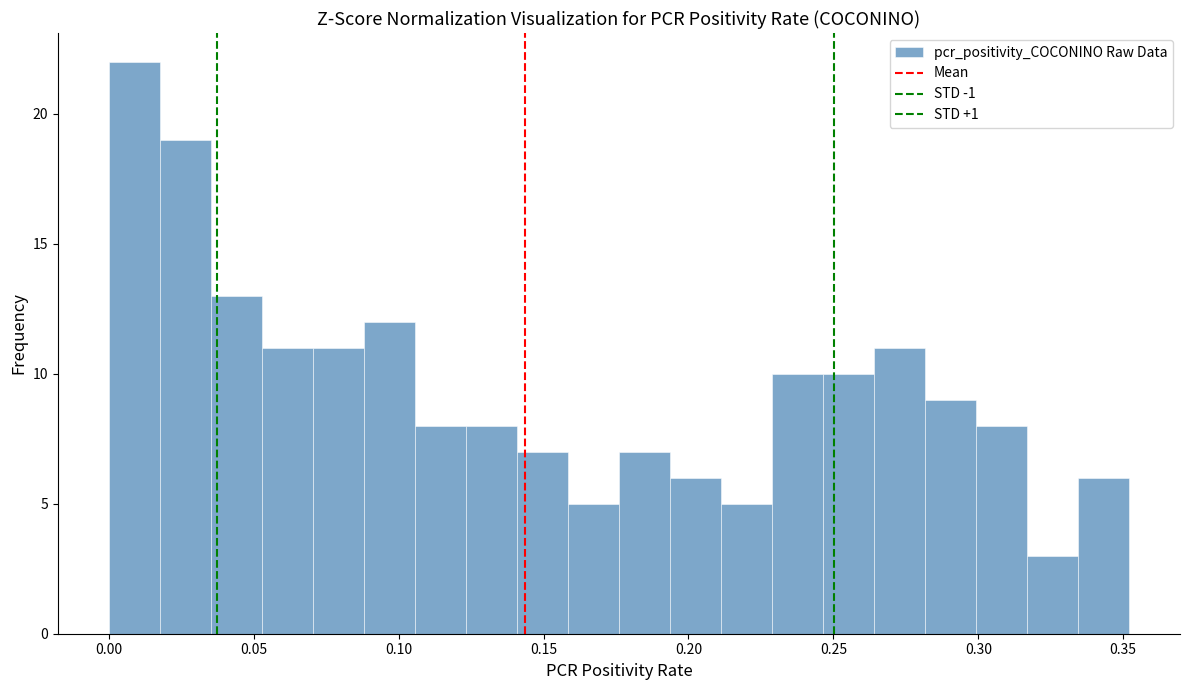

Around what value on the x-axis is the tallest bar? Give the approximate position of its centre, as read against the axis.

0.010